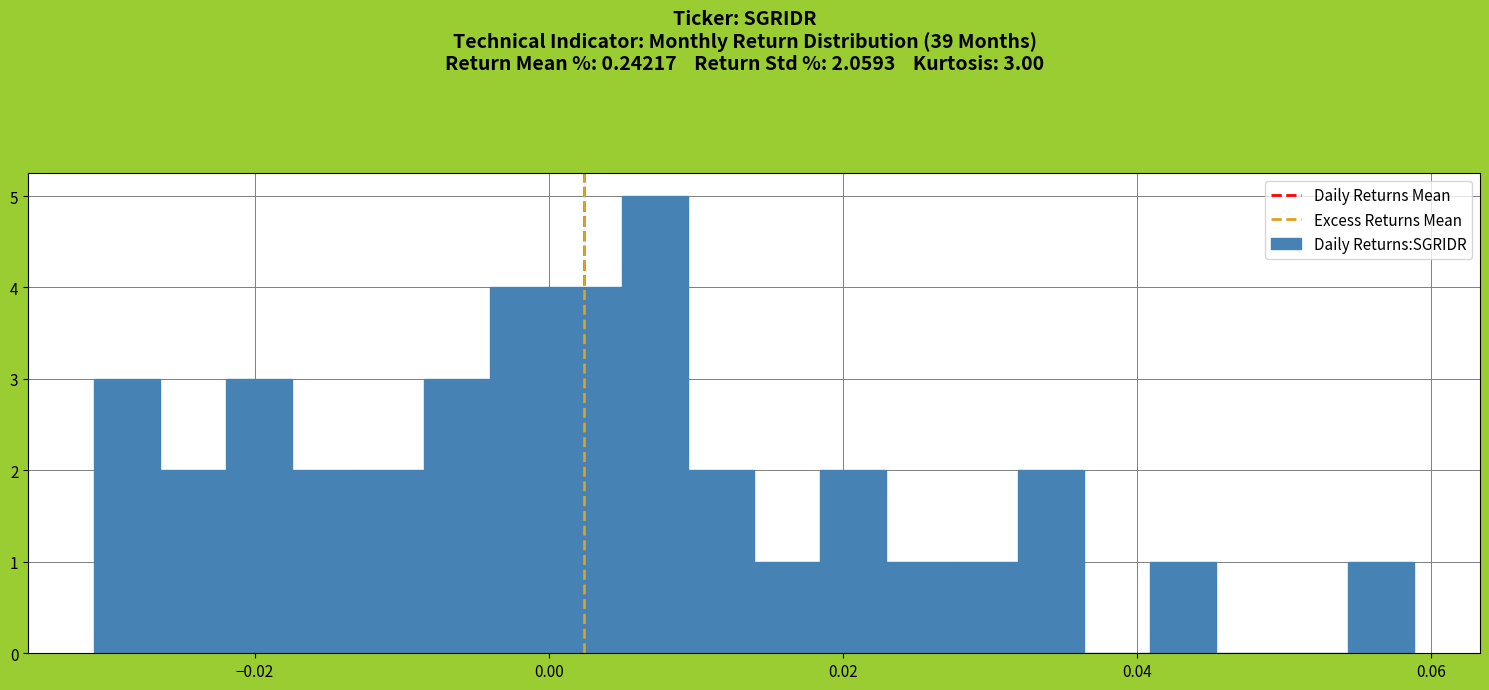

Read against the x-axis, roughly where is the centre of the tallest bar?

0.008